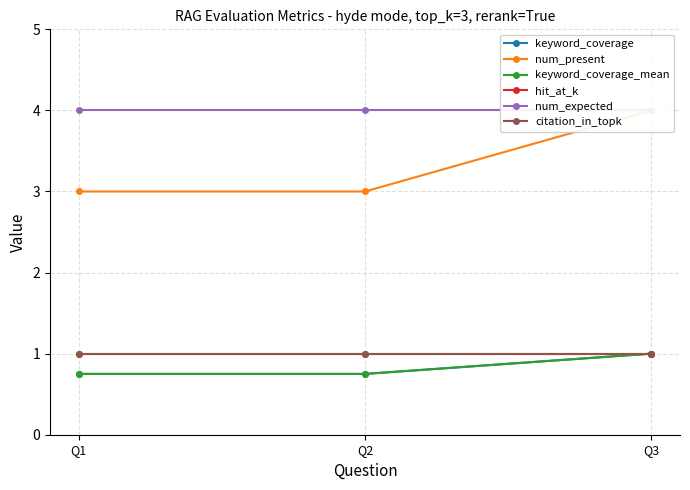

Which series has the largest total across all categories?

num_expected